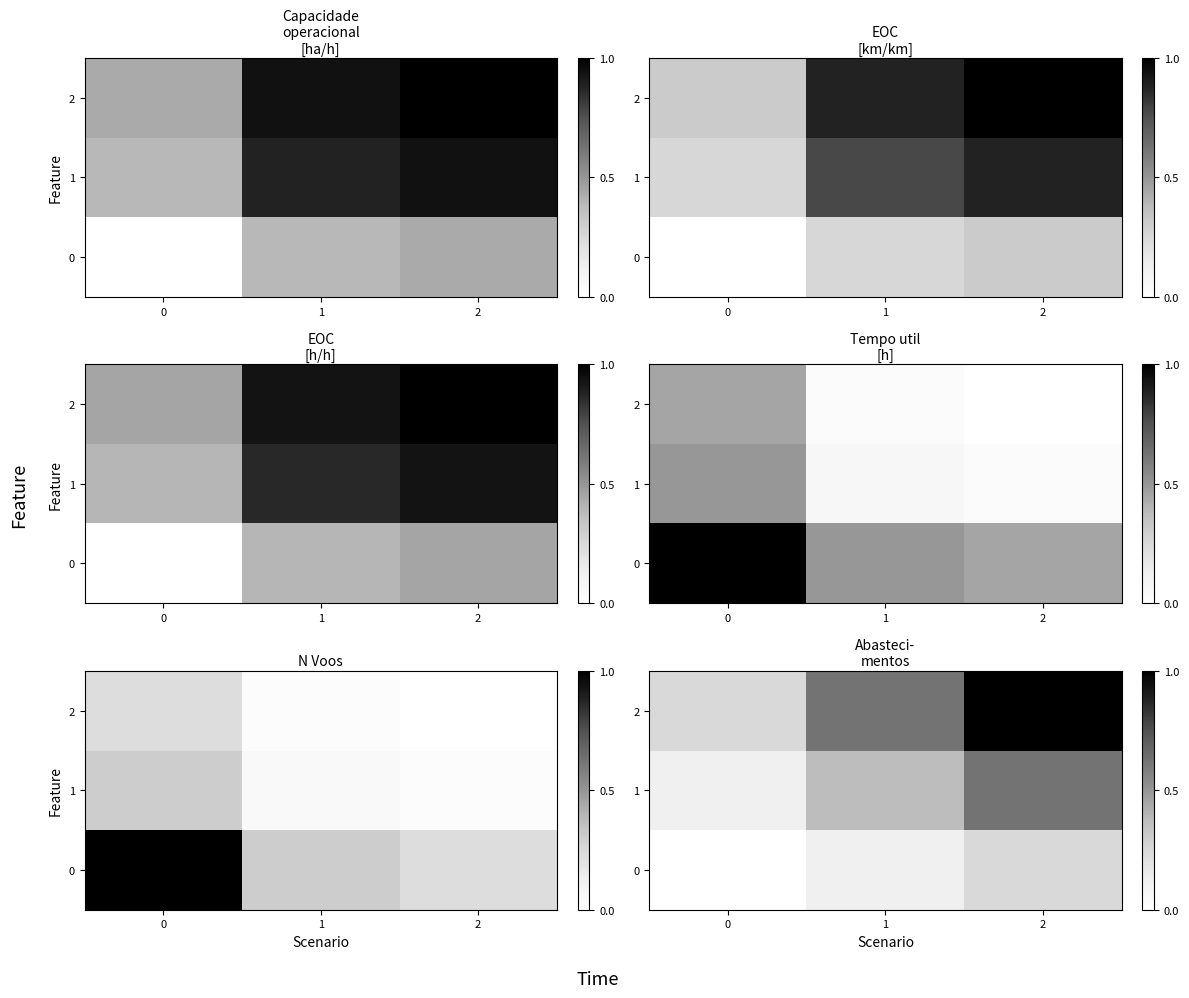

At which category does the chart reach its peak across all series?

2